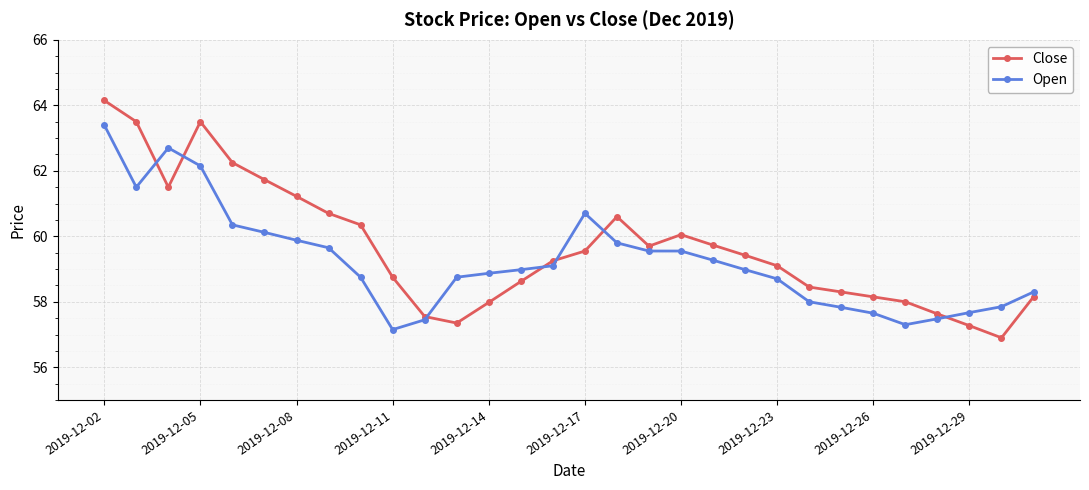

What is the difference between the second highest and second lowest values in the Open series?

5.4